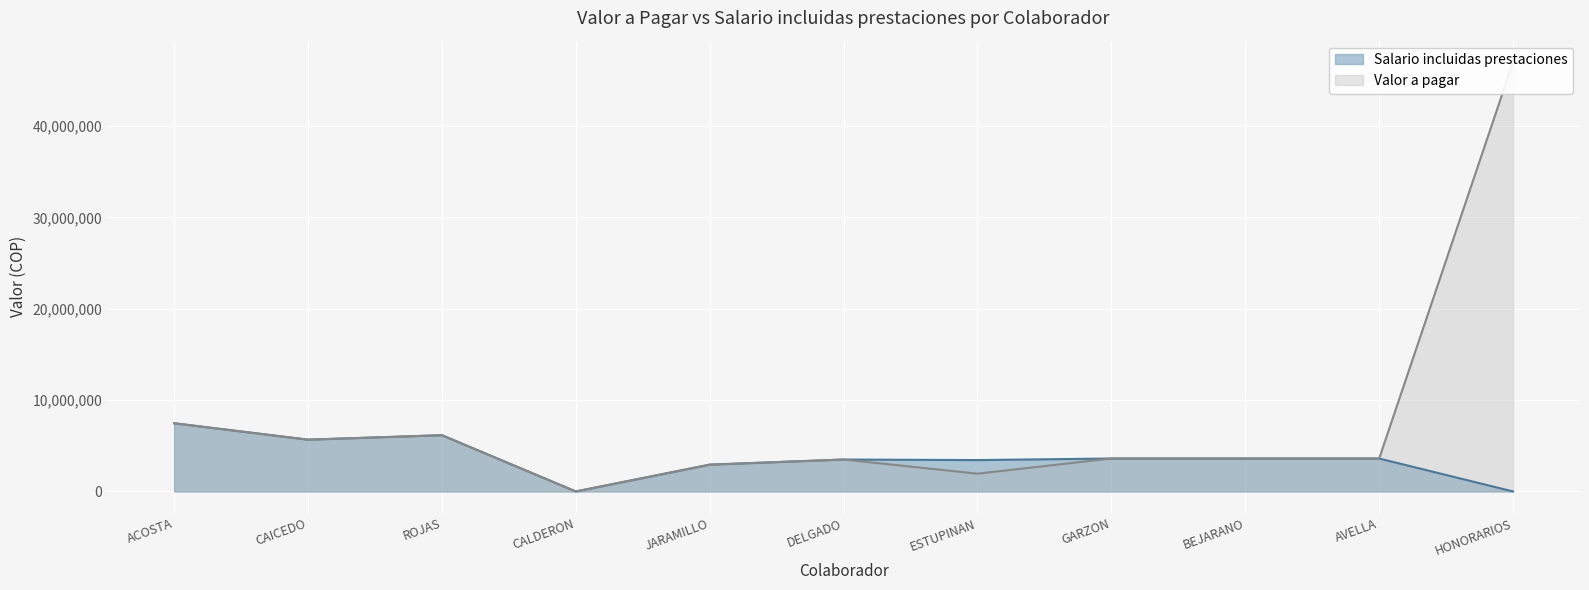

At which category is the sum across all series the highest?

HONORARIOS